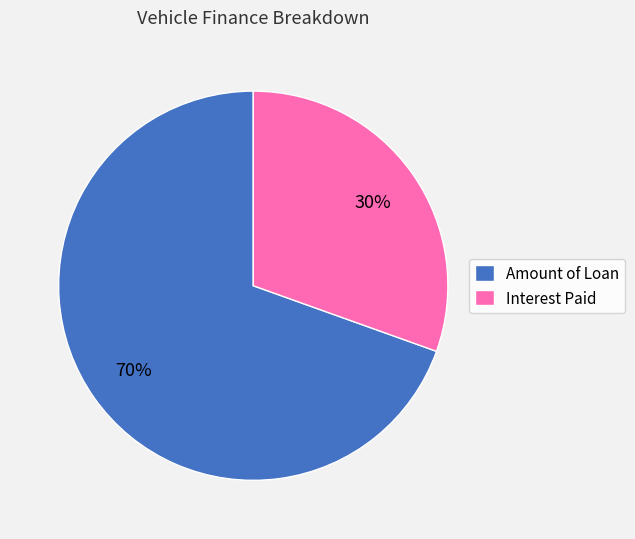

To the nearest percent, what is the combined percentage of Interest Paid and Amount of Loan?

100%